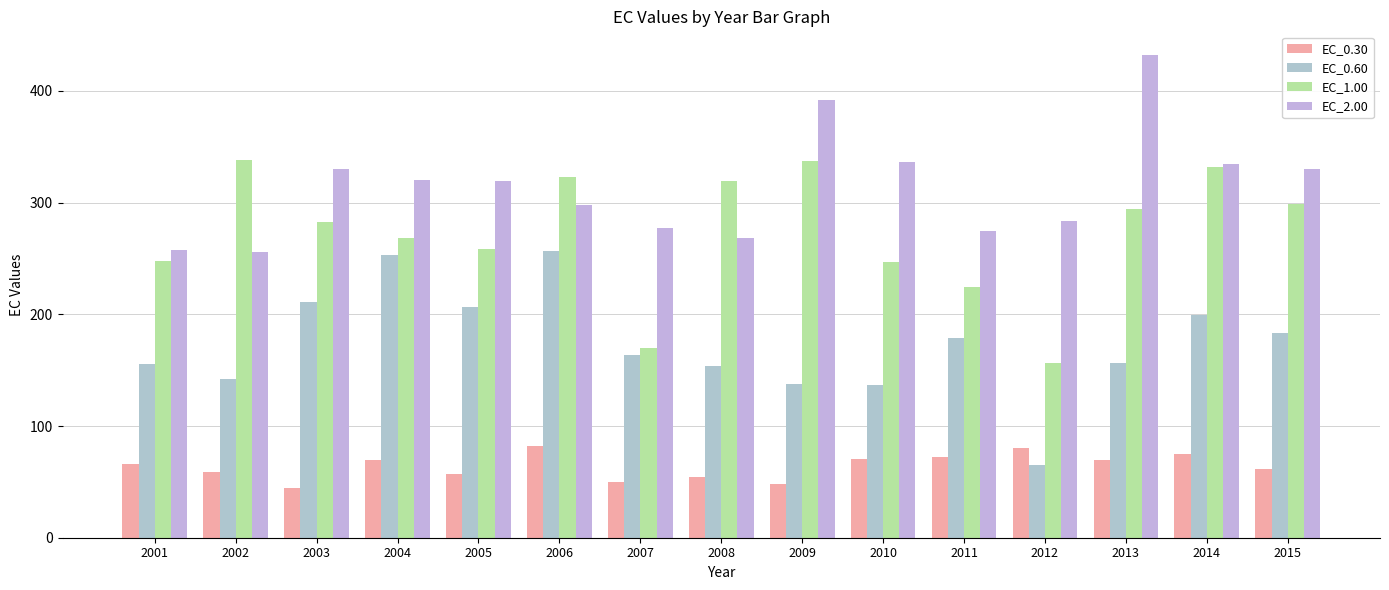

The value of EC_0.30 at 2015 is 16.2. True or false?

False